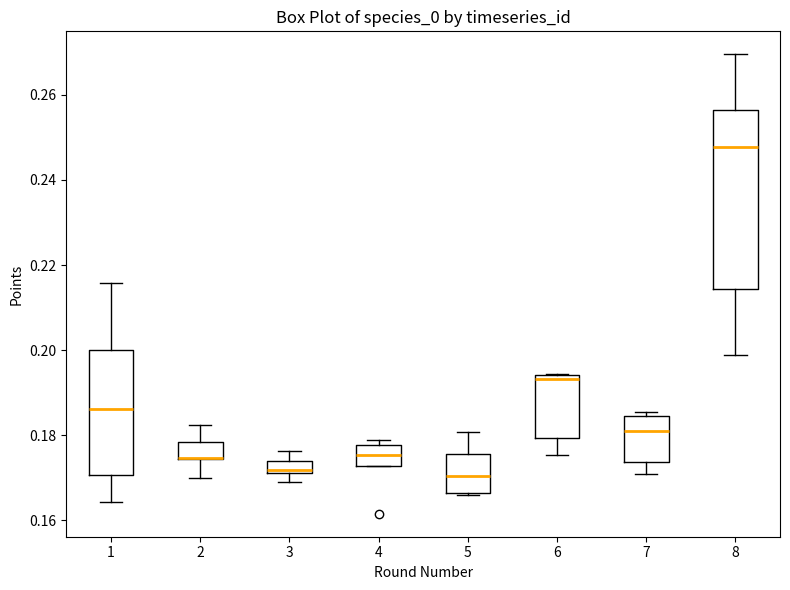

Which box is the tallest, from its lower edge to its upper edge?

8